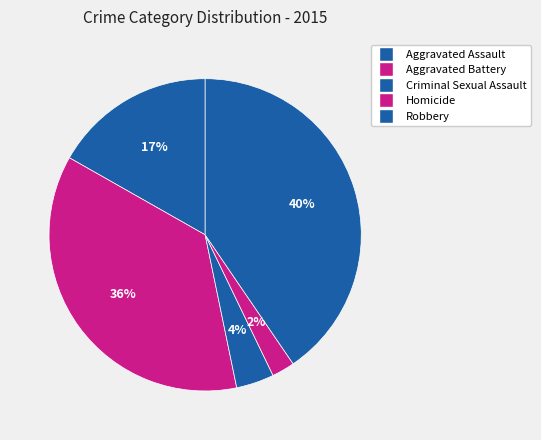

To the nearest percent, what percentage of the pie is Aggravated Assault?

17%